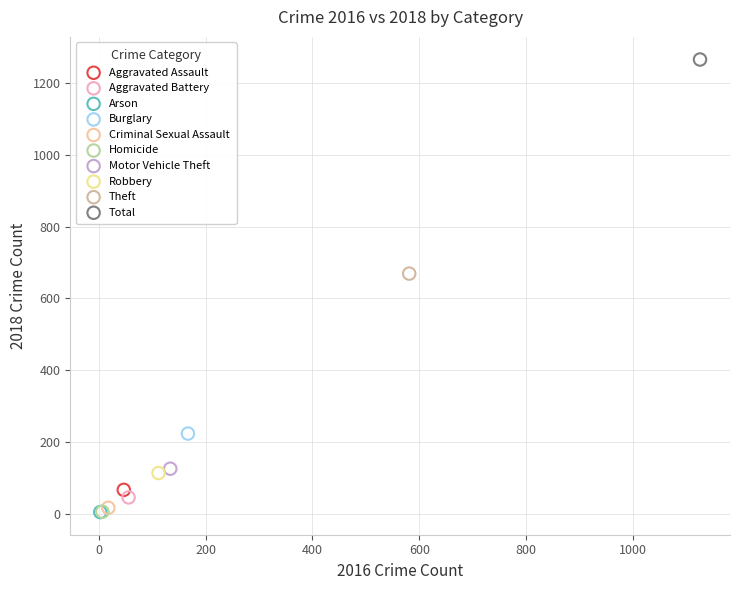

What are all the series names shown in the legend?

Aggravated Assault, Aggravated Battery, Arson, Burglary, Criminal Sexual Assault, Homicide, Motor Vehicle Theft, Robbery, Theft, Total